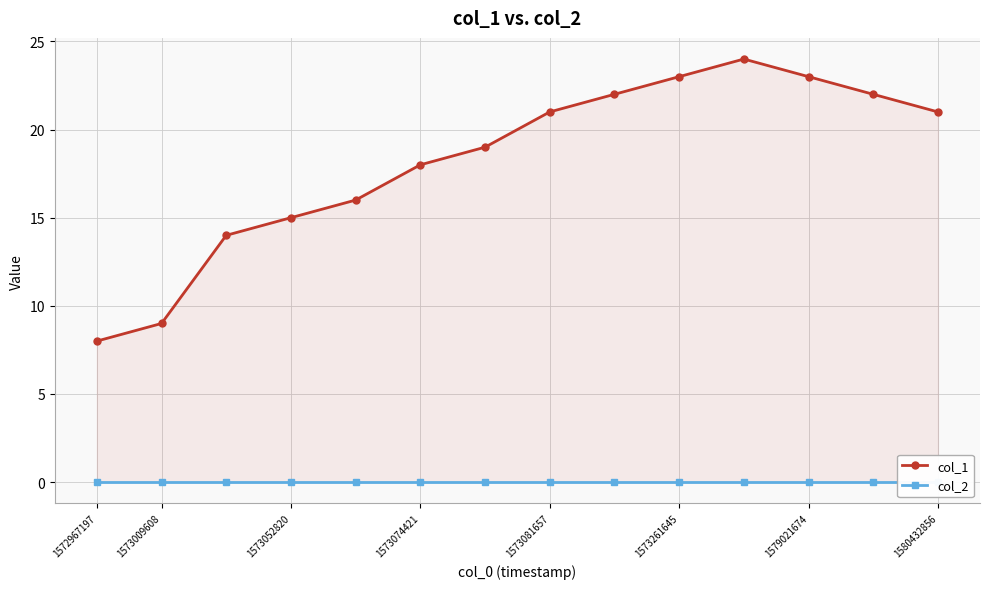

The col_1 series shows 21 at 1573081657. True or false?

True